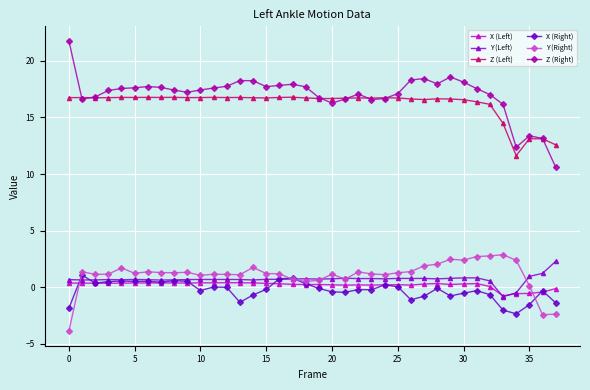

What is the lowest value of the X (Right) series?

-2.3